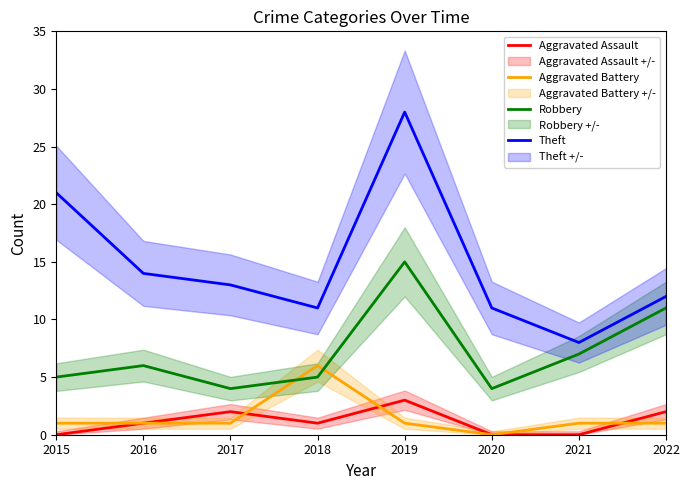

True or false: Theft and Robbery intersect in this chart.

False